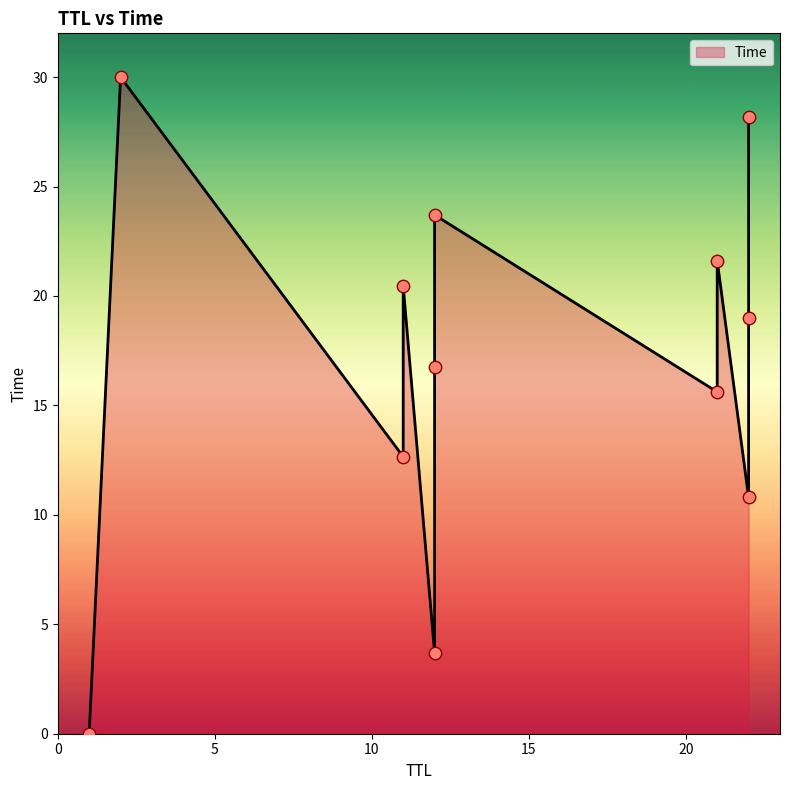

What is the change in value from 12 to 12?

+13.1